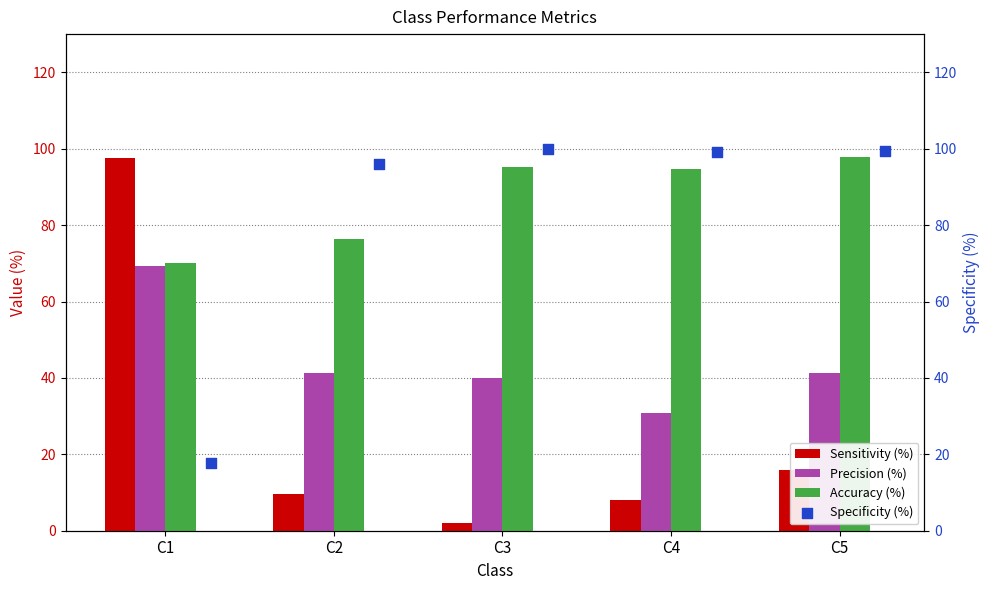

Which series contains the lowest Y value?

Sensitivity (%)